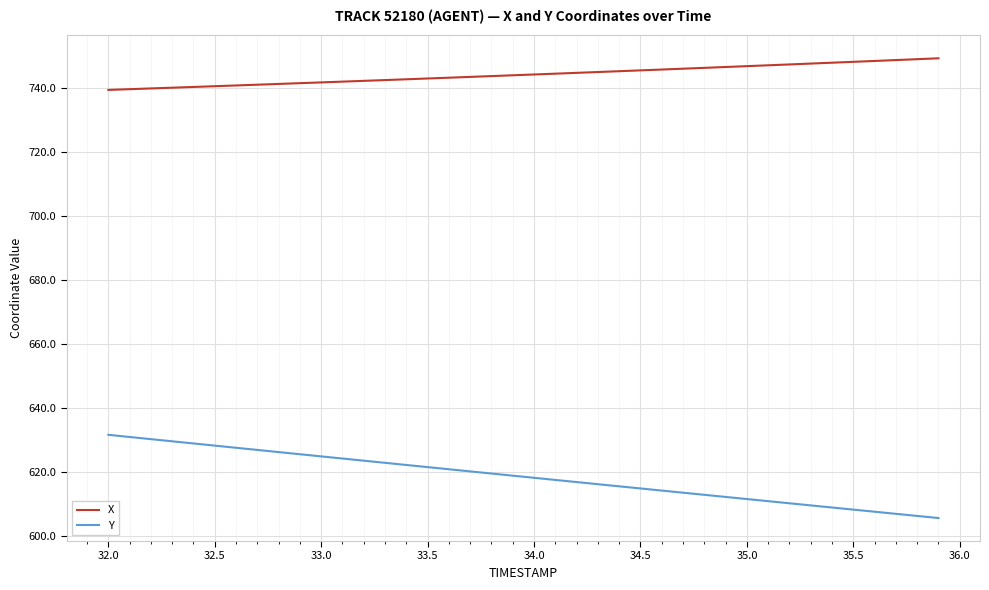

List the series in order of their peak value, highest first.

X, Y